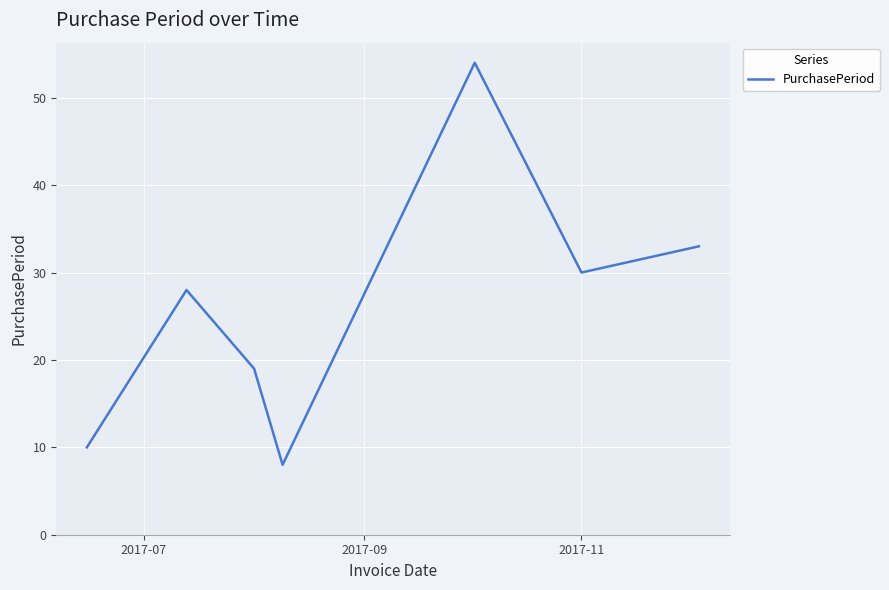

What is the sum of all values?

182